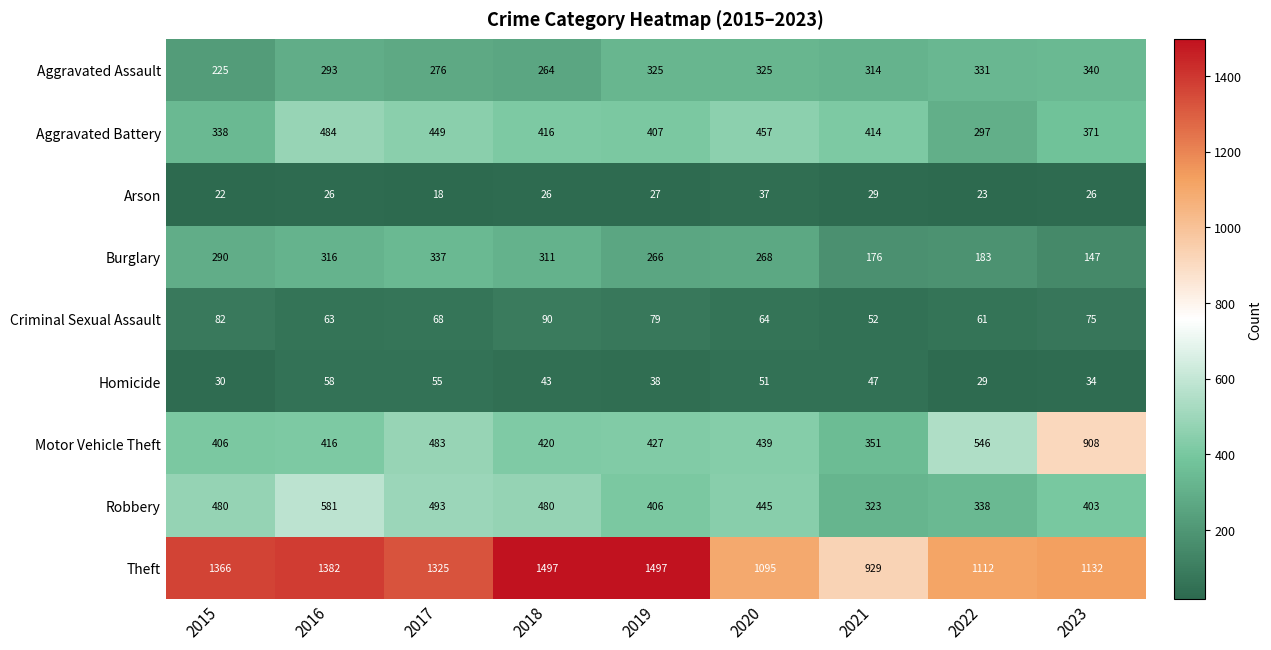

The Burglary series shows 147 at 2023. True or false?

True